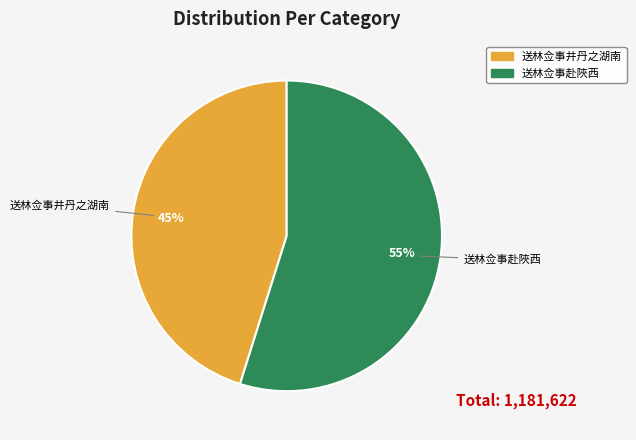

Which slice is the smallest?

送林佥事井丹之湖南